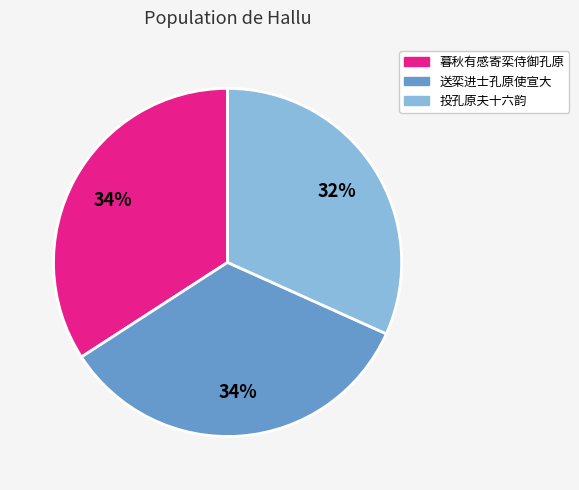

Do 投孔原夫十六韵 and 送栾进士孔原使宣大 together represent more than half of the pie?

Yes